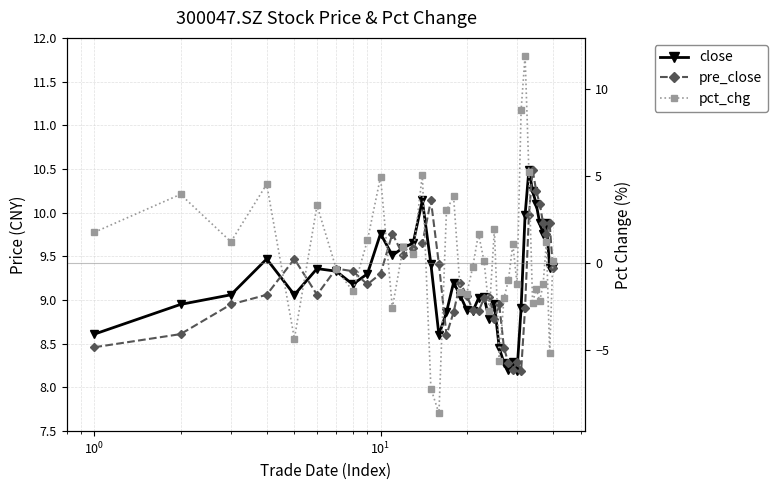

How many values in the close series are below 9?

14